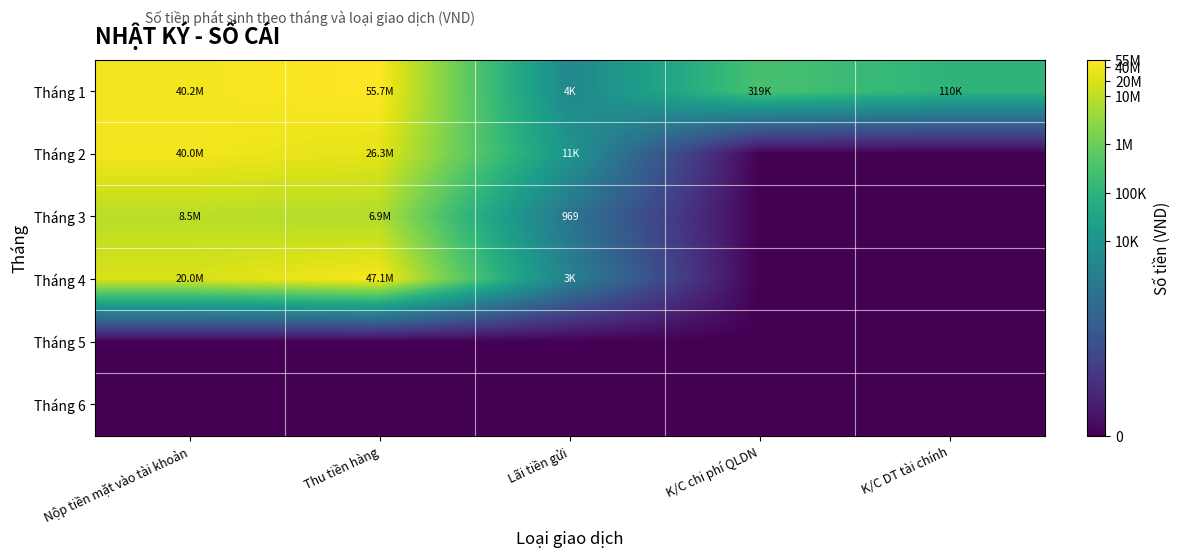

True or false: Tháng 1 has a value of 31.7 at Thu tiền hàng.

False